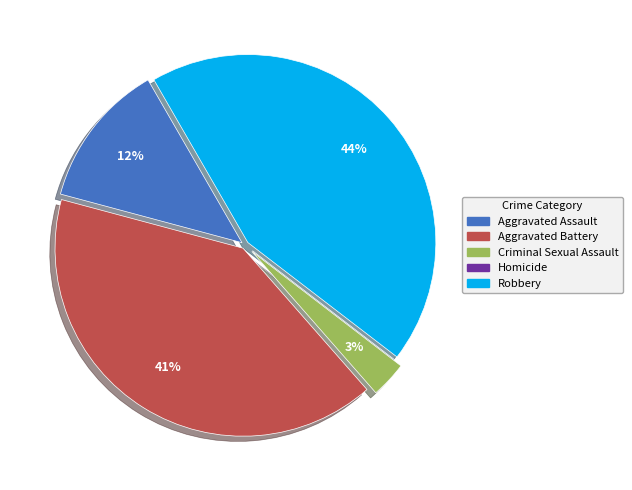

To the nearest percent, what is the difference between the largest and smallest slice percentages?

44%